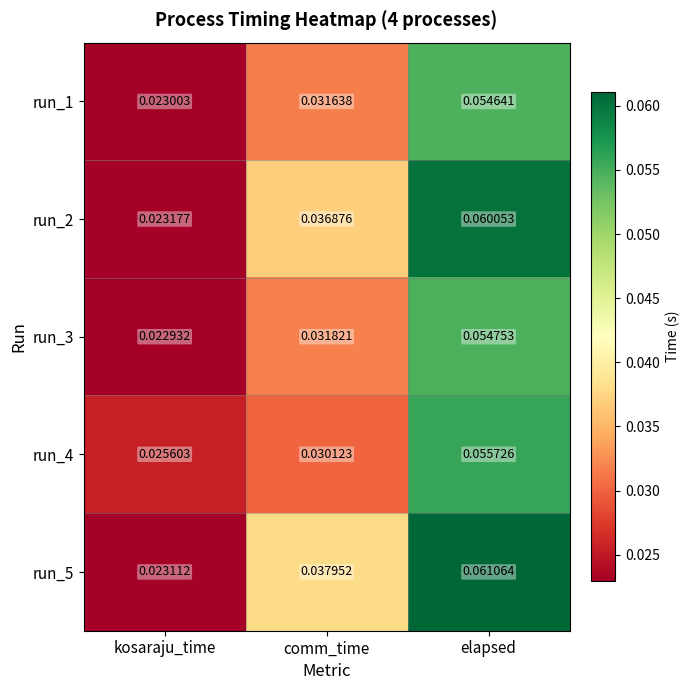

Which label corresponds to the largest value in the chart?

elapsed